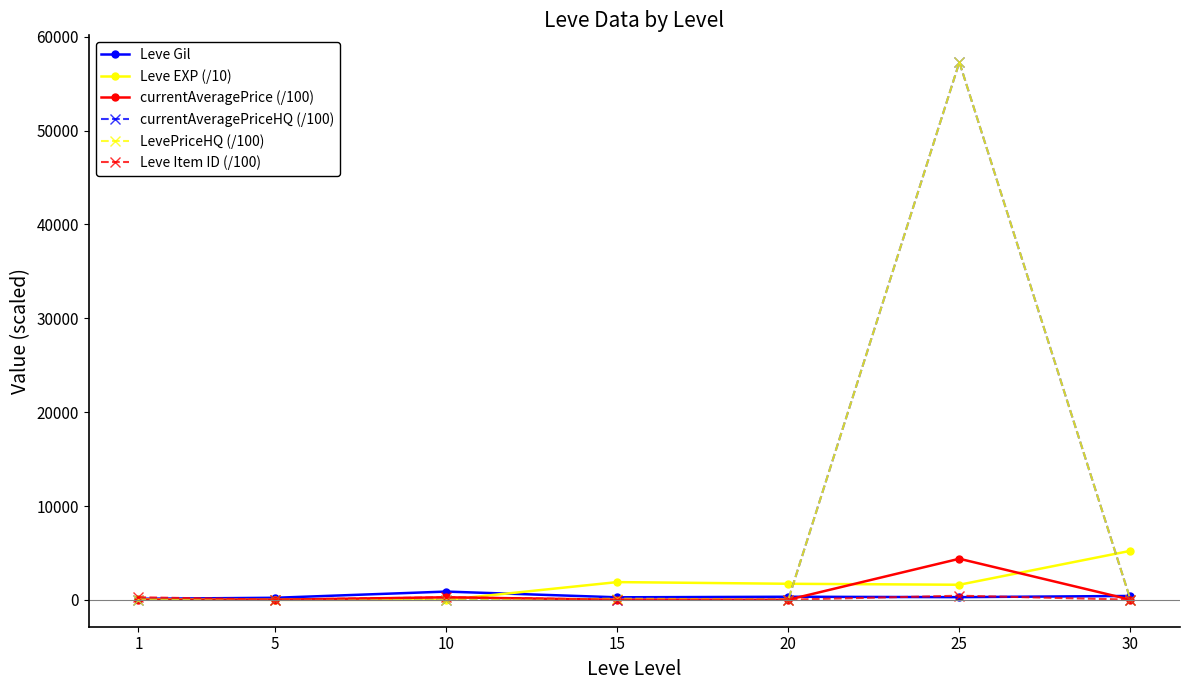

Is it true that currentAveragePriceHQ (/100) equals 0.0 at 10?

True